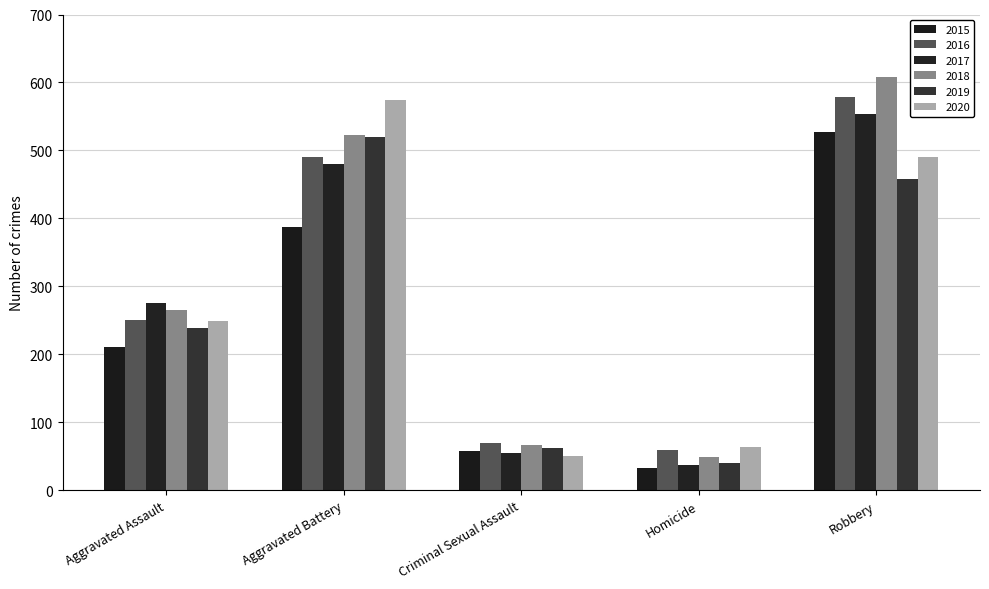

What position from the left is Homicide?

4